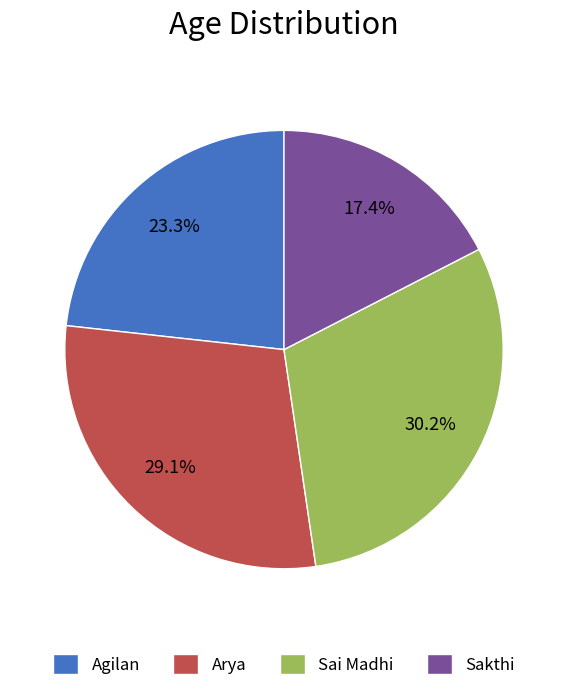

To the nearest percent, what is the difference between the Agilan and Sakthi slice percentages?

6%